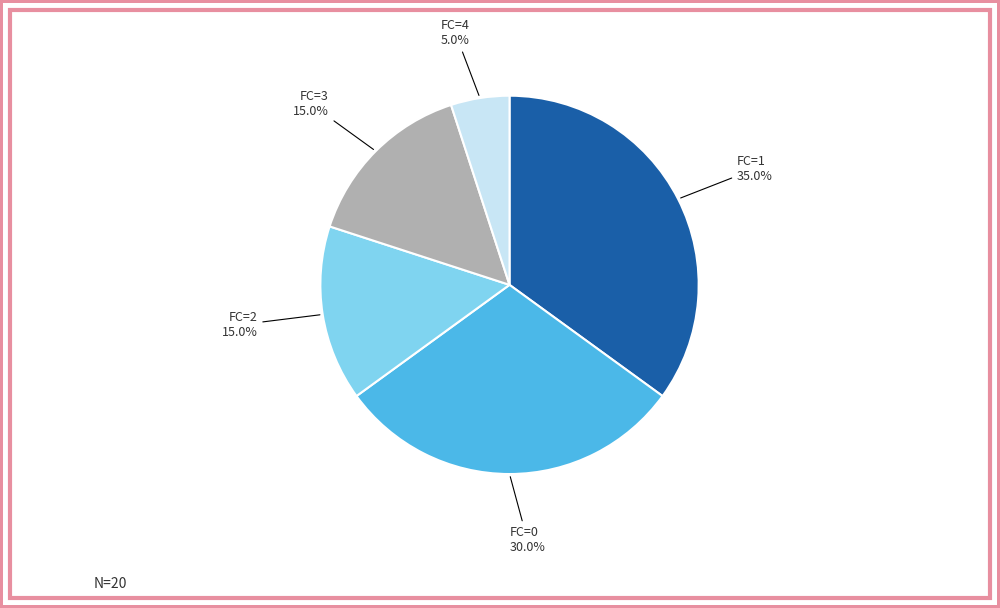

Is there a majority slice in this chart?

No